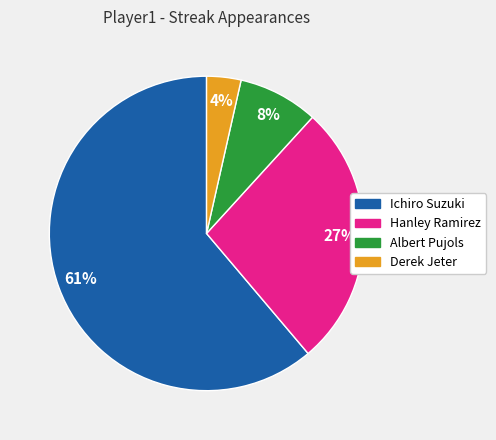

What percentage is the Ichiro Suzuki slice, to the nearest percent?

61%